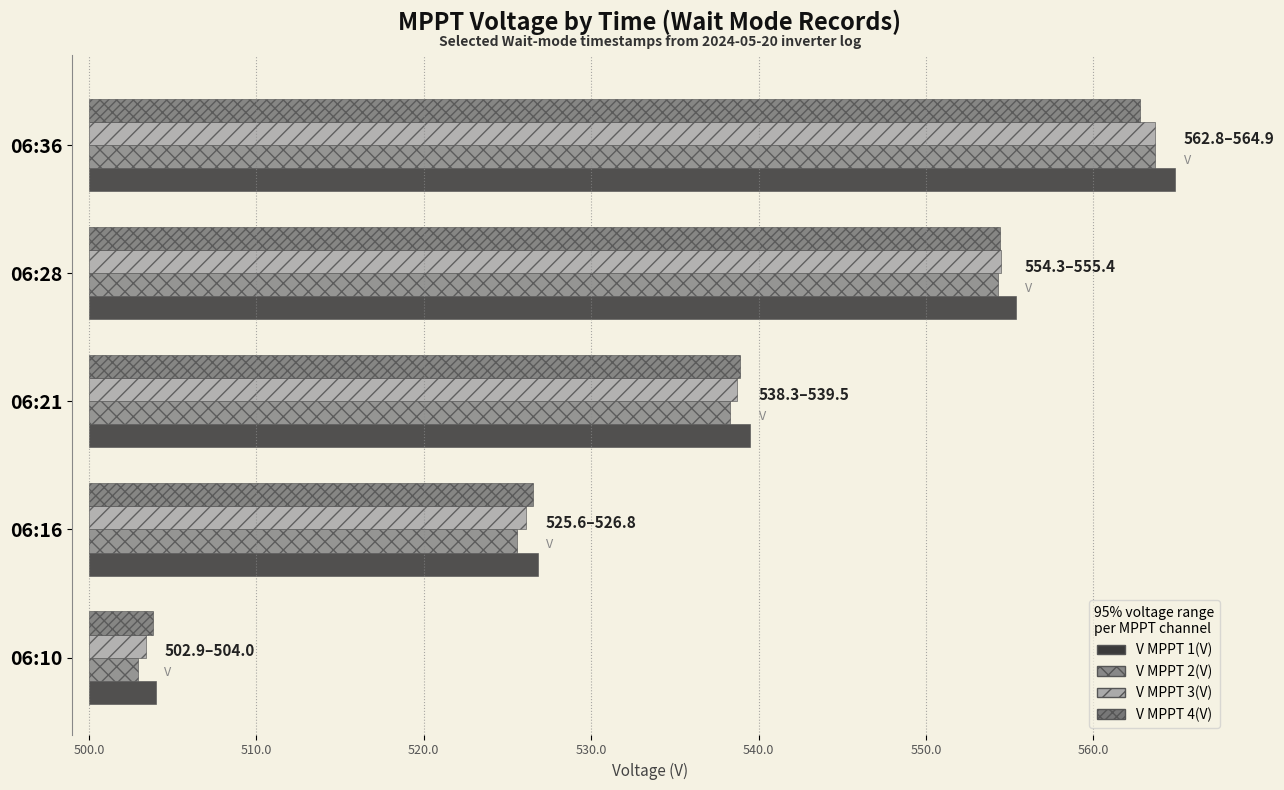

What is the difference between the maximum and minimum values in the V MPPT 4(V) series?

59.0